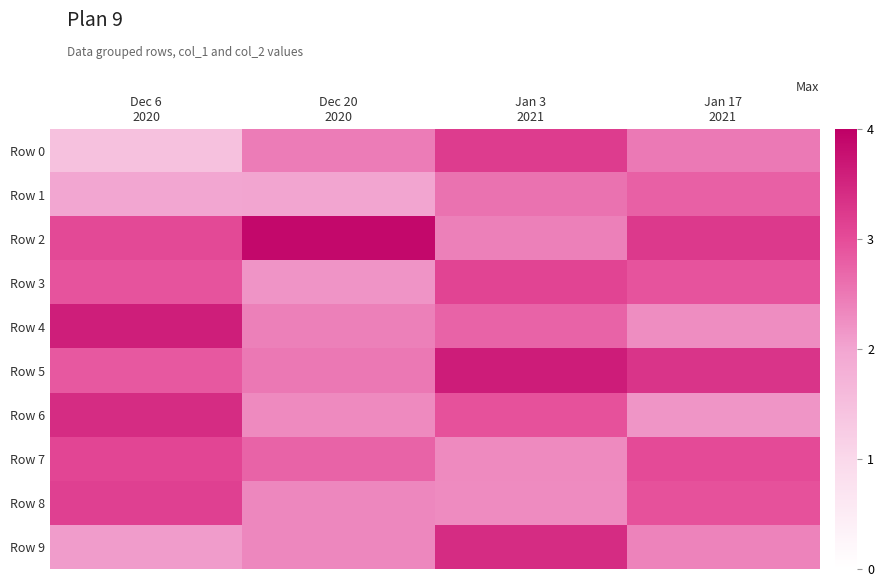

Reading left to right, what are all the values shown in this chart?

Row 0: Dec 6
2020=1.5	Dec 20
2020=2.5	Jan 3
2021=3.2	Jan 17
2021=2.5
Row 1: Dec 6
2020=2.0	Dec 20
2020=2.0	Jan 3
2021=2.6	Jan 17
2021=2.8
Row 2: Dec 6
2020=3.0	Dec 20
2020=3.9	Jan 3
2021=2.4	Jan 17
2021=3.2
Row 3: Dec 6
2020=2.9	Dec 20
2020=2.2	Jan 3
2021=3.1	Jan 17
2021=2.9
Row 4: Dec 6
2020=3.6	Dec 20
2020=2.4	Jan 3
2021=2.7	Jan 17
2021=2.3
Row 5: Dec 6
2020=2.9	Dec 20
2020=2.5	Jan 3
2021=3.6	Jan 17
2021=3.3
Row 6: Dec 6
2020=3.4	Dec 20
2020=2.3	Jan 3
2021=2.9	Jan 17
2021=2.2
Row 7: Dec 6
2020=3.1	Dec 20
2020=2.7	Jan 3
2021=2.3	Jan 17
2021=3.0
Row 8: Dec 6
2020=3.1	Dec 20
2020=2.3	Jan 3
2021=2.3	Jan 17
2021=2.9
Row 9: Dec 6
2020=2.1	Dec 20
2020=2.3	Jan 3
2021=3.4	Jan 17
2021=2.4